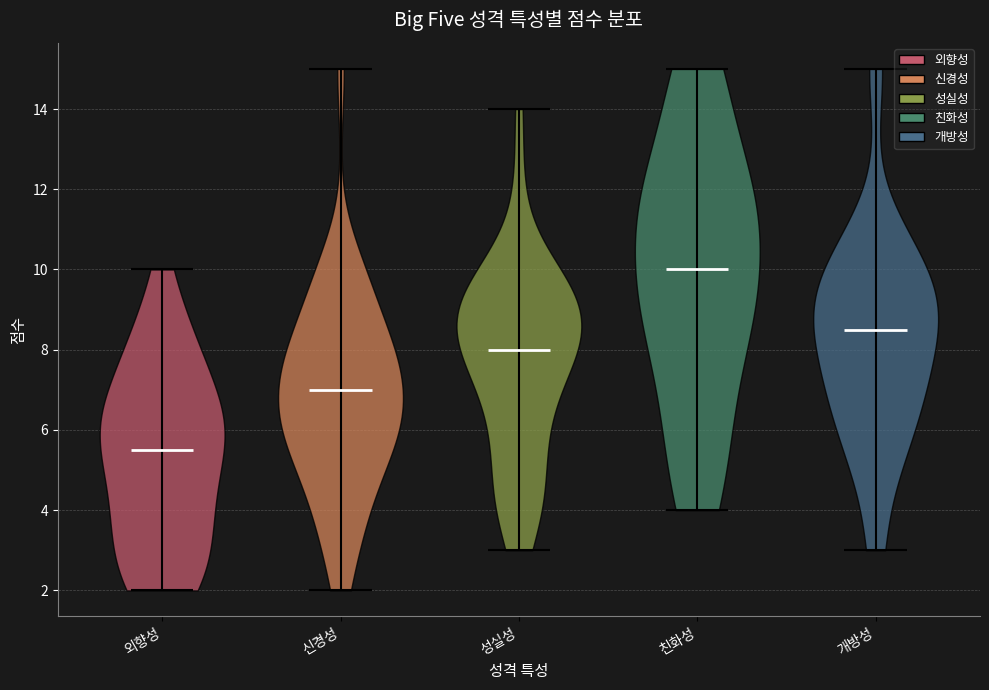

Which violin has the highest median line?

친화성